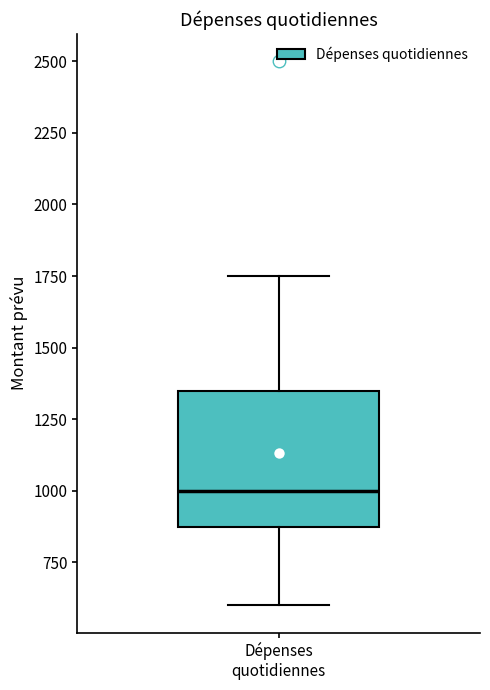

Read this box plot against the y-axis: the position of the median line, the range covered by the box, and the ends of both whiskers. The values are not printed on the chart, so give them approximately, as read against the axis.

median 1000, box 900 to 1350, whiskers 600 to 1750